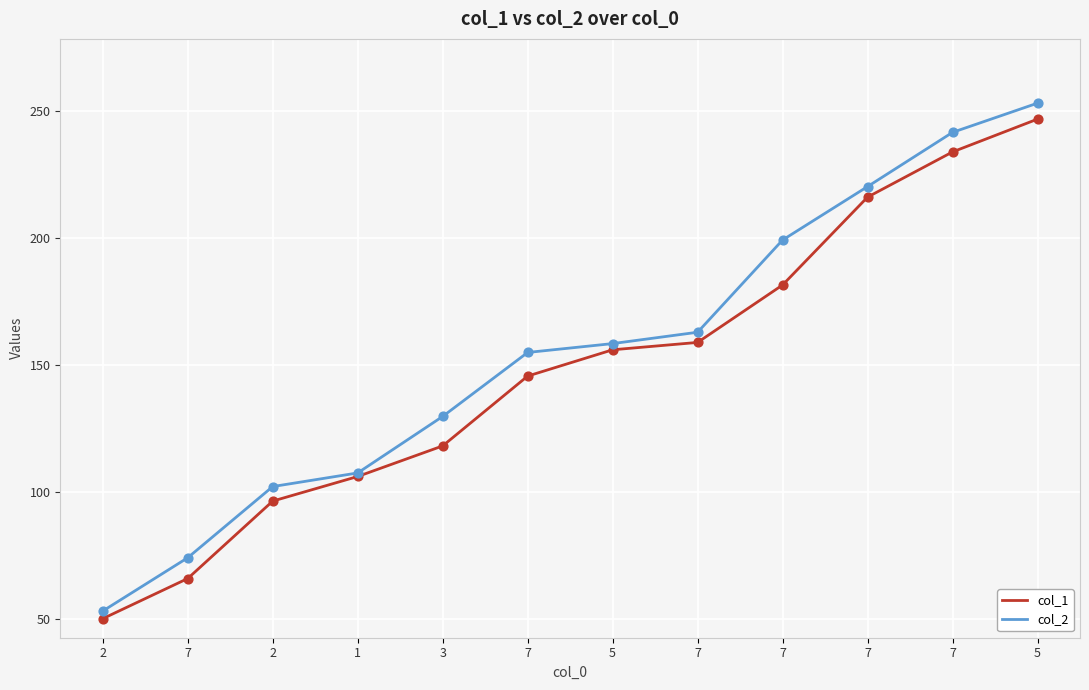

What is the total value across all series at 7?

139.9